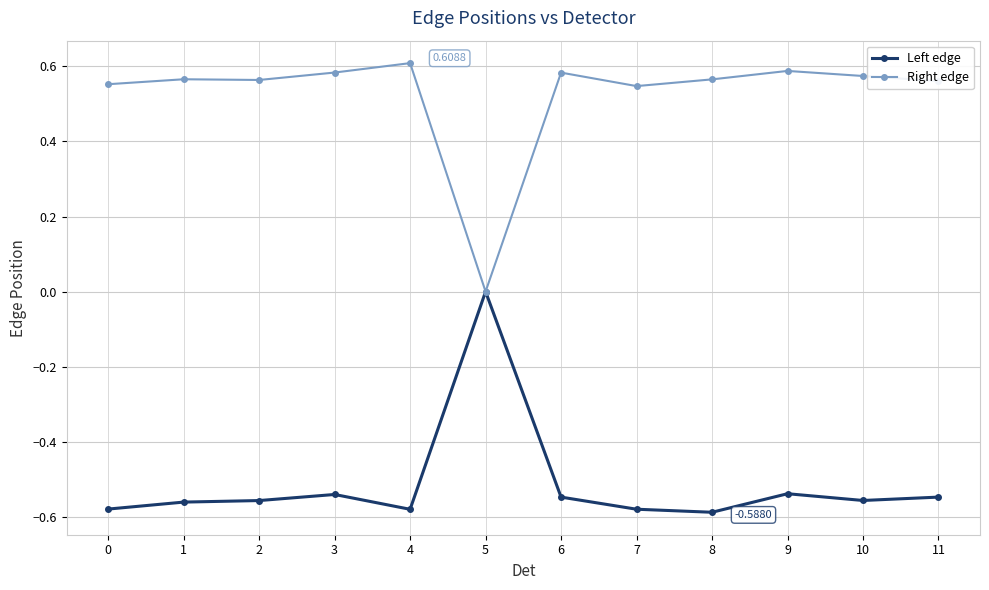

Is the value of Right edge at 2 greater than the value of Left edge at 0?

Yes